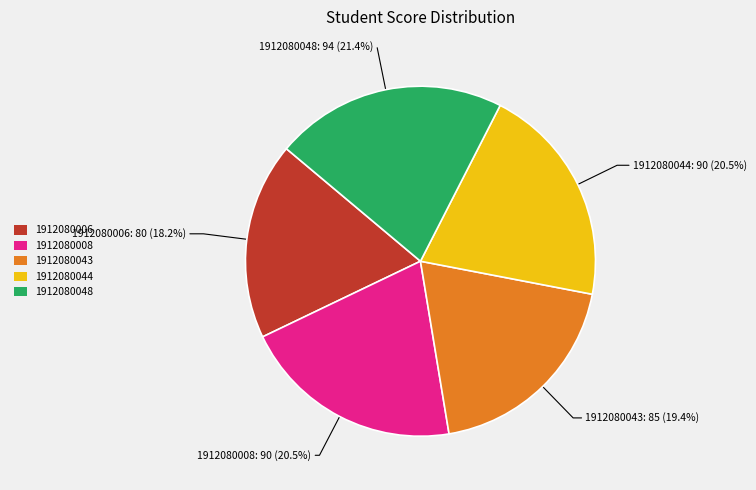

Which slice is the smallest?

1912080006